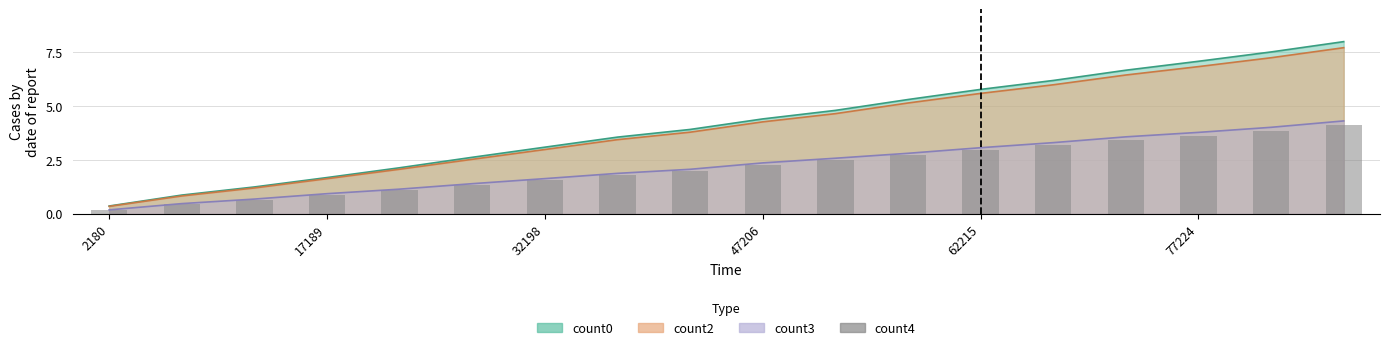

True or false: the data shows 3.2 at 8.

False